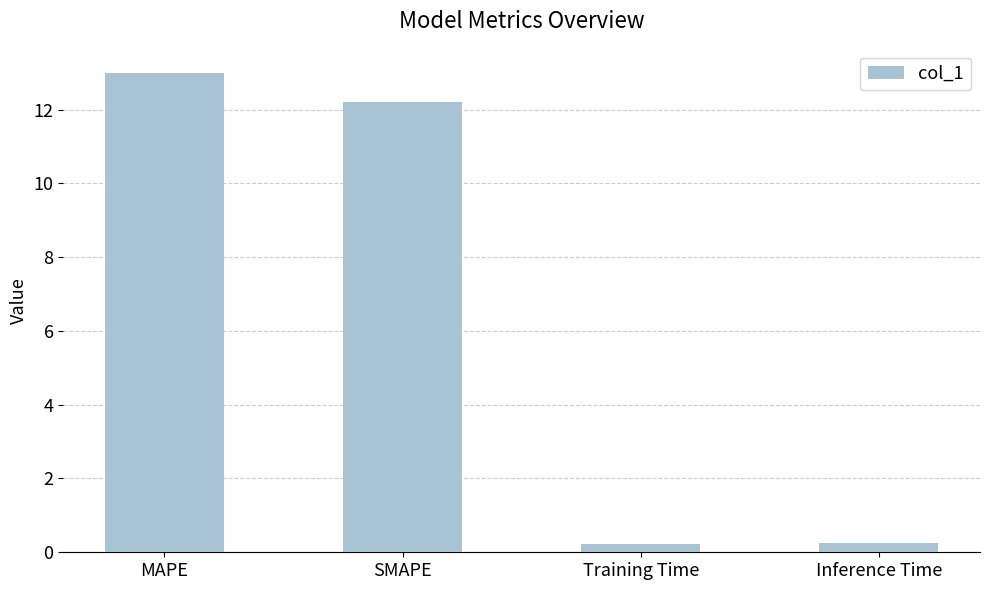

How many data points are above 12?

2